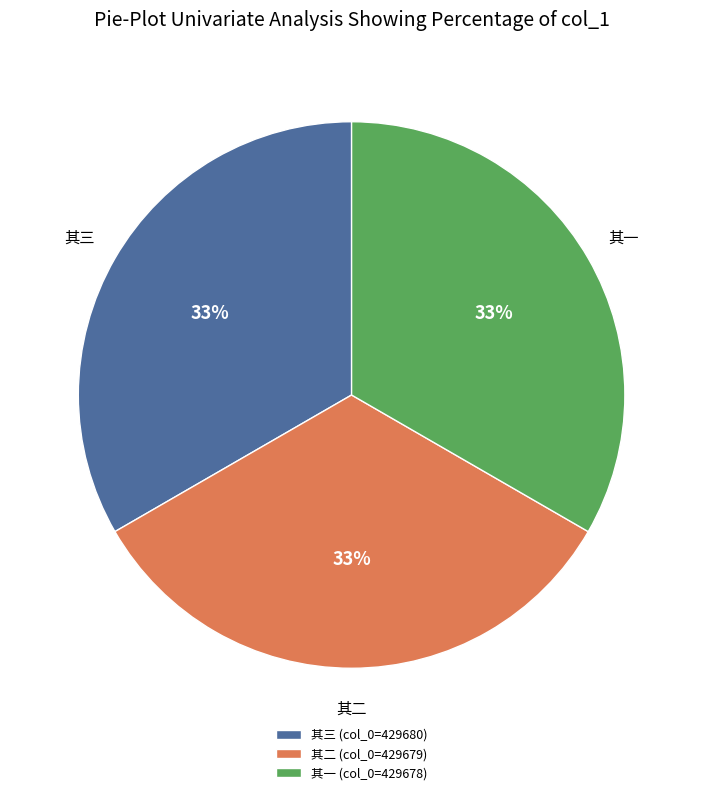

To the nearest percent, what portion does 其二 (col_0=429679) represent?

33%